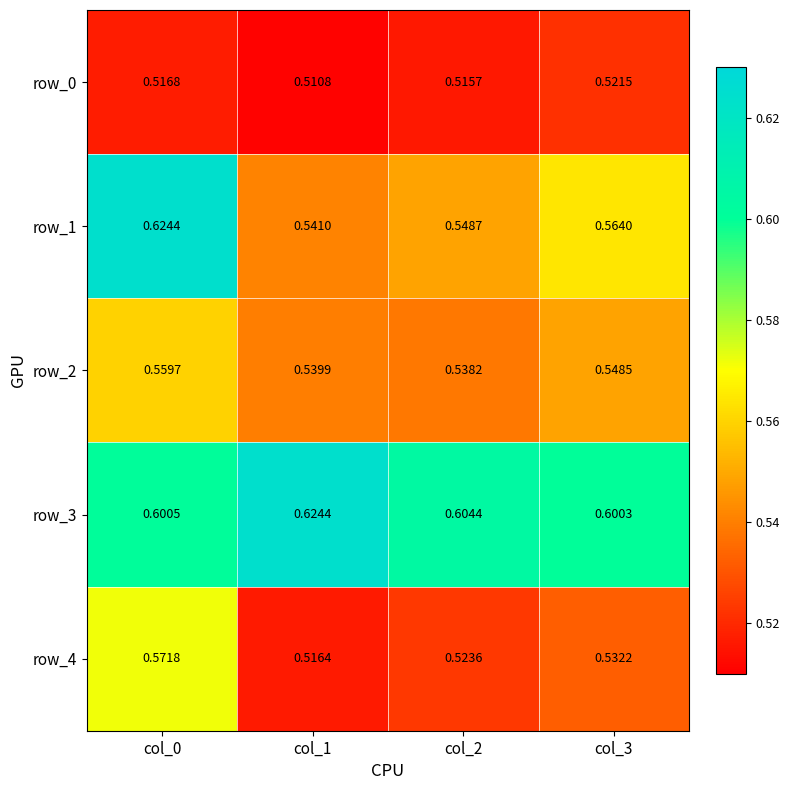

How many data points does each series have?

4